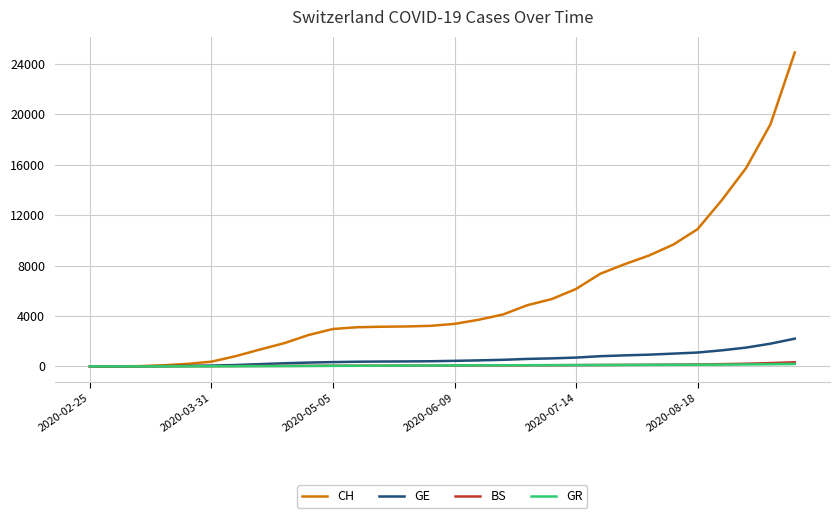

Which series has the largest range (max minus min)?

CH